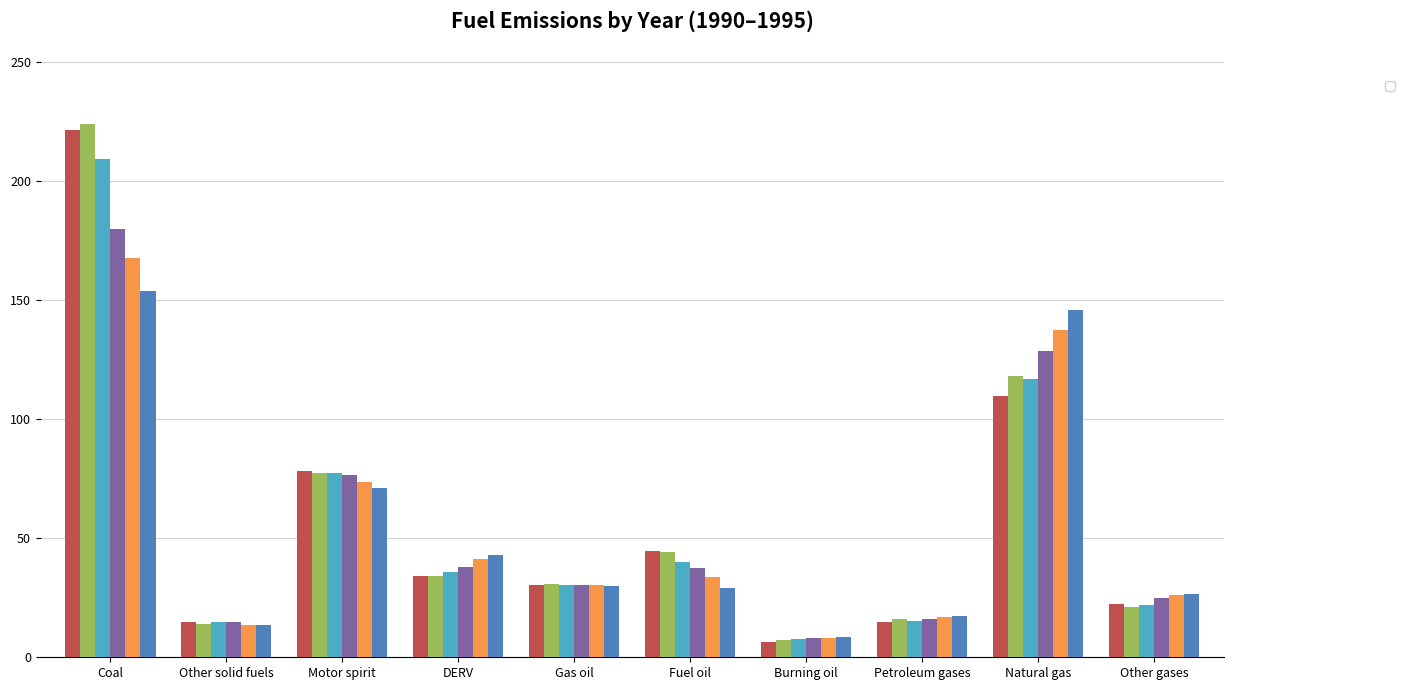

Which series has the largest range (max minus min)?

_1991